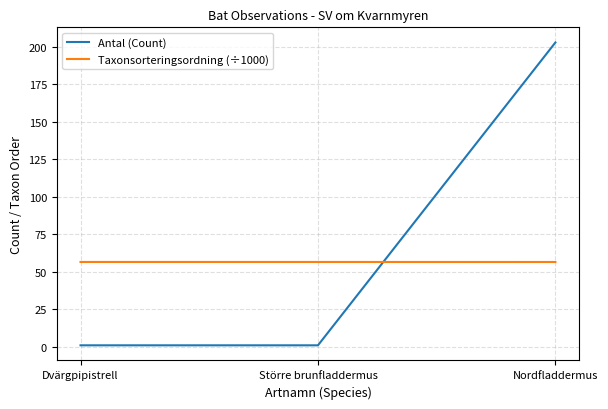

What is the minimum value for Antal (Count)?

1.0